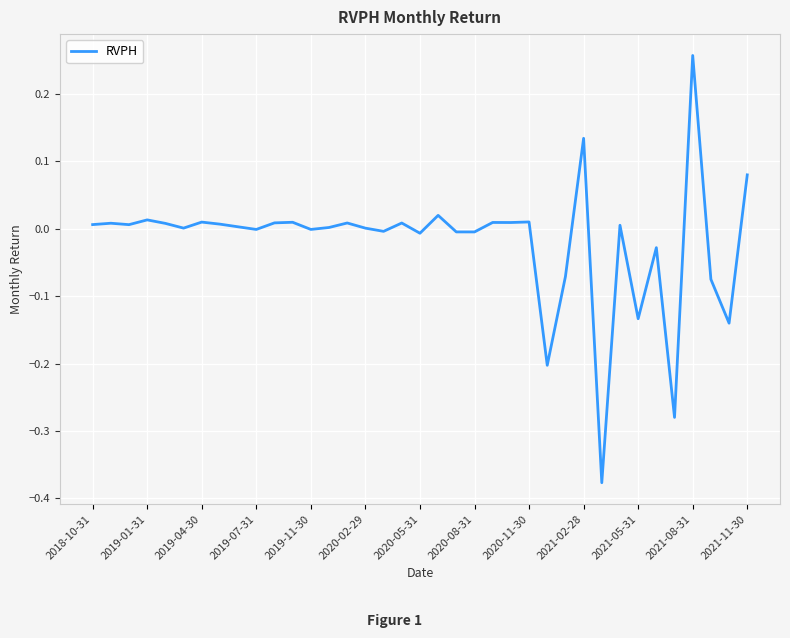

What is the difference between the maximum and minimum values?

0.6